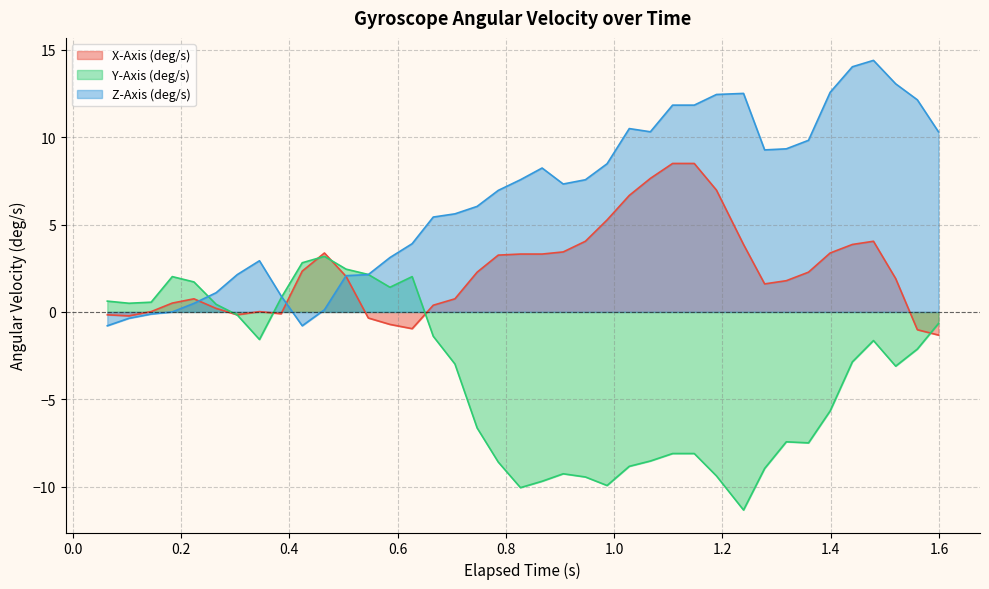

List the series in order of their overall mean, lowest first.

Y-Axis (deg/s), X-Axis (deg/s), Z-Axis (deg/s)